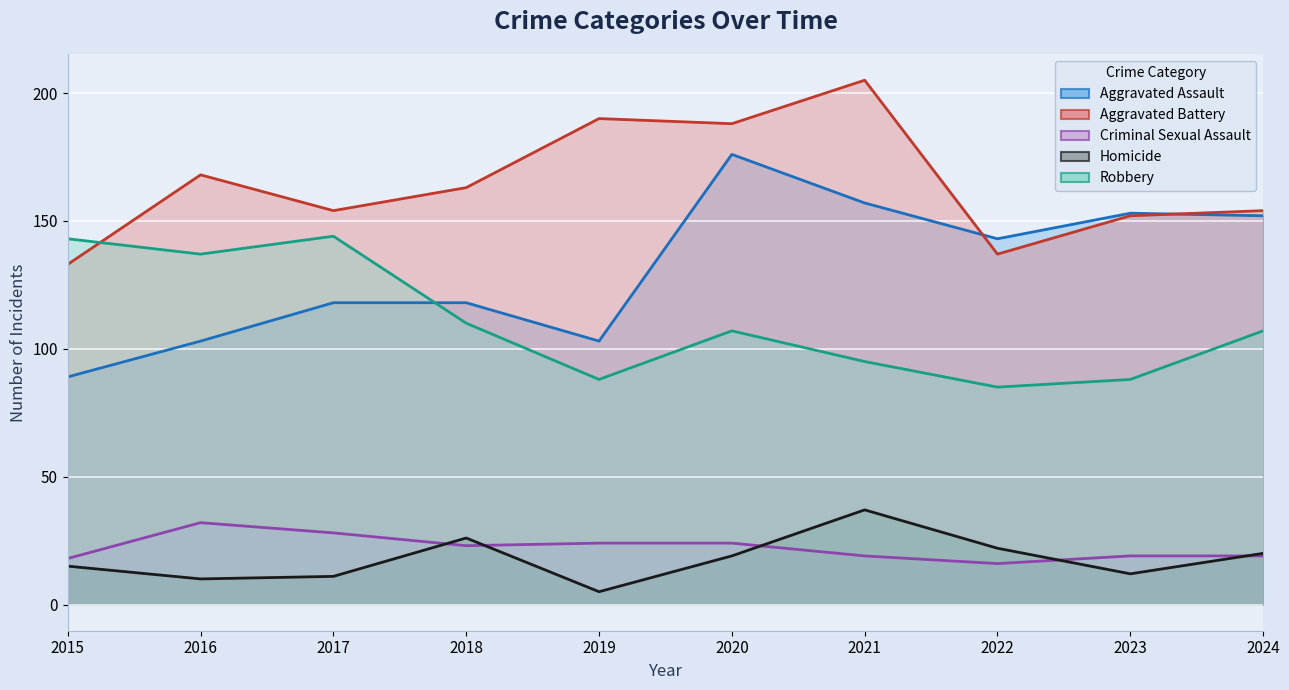

List the labels in order of Aggravated Assault value, largest first.

2020, 2021, 2023, 2024, 2022, 2017, 2018, 2016, 2019, 2015